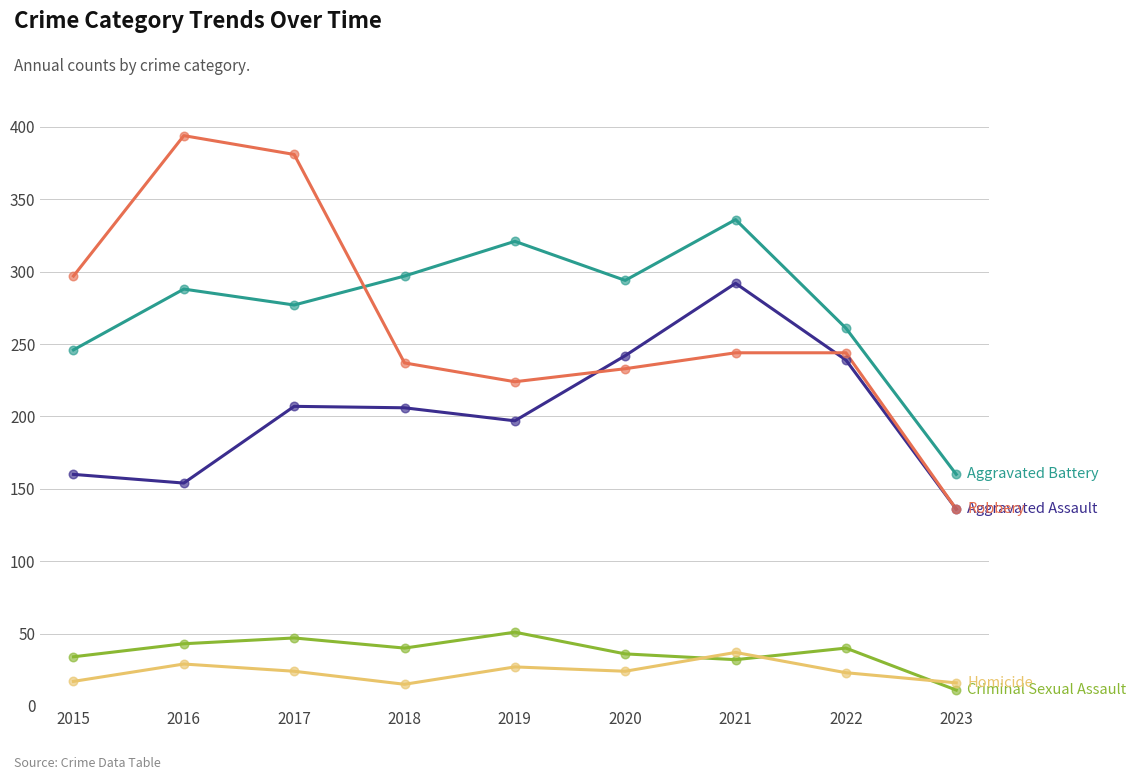

What is the total value across all series at 2021?

941